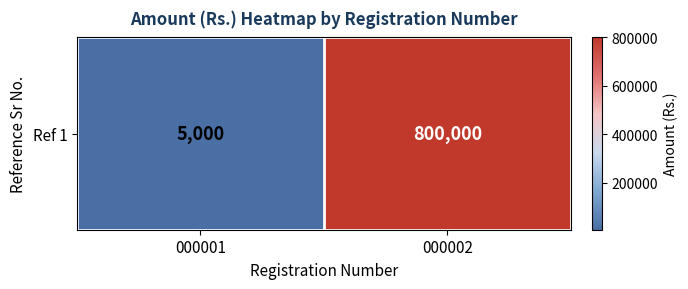

What is the change in value from 000001 to 000002?

+795000